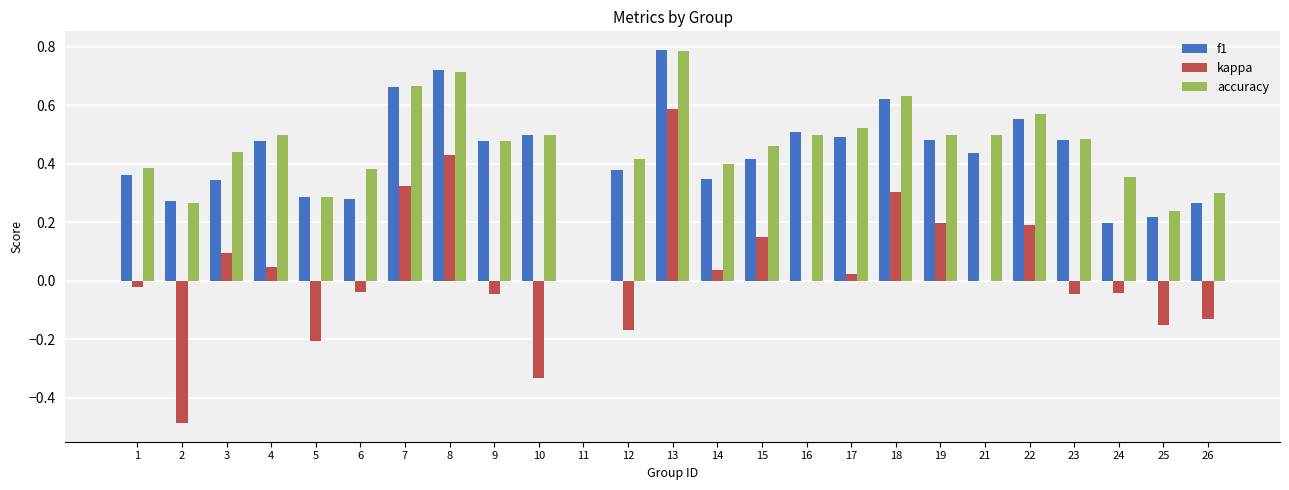

Which category has the highest value in the accuracy series?

13